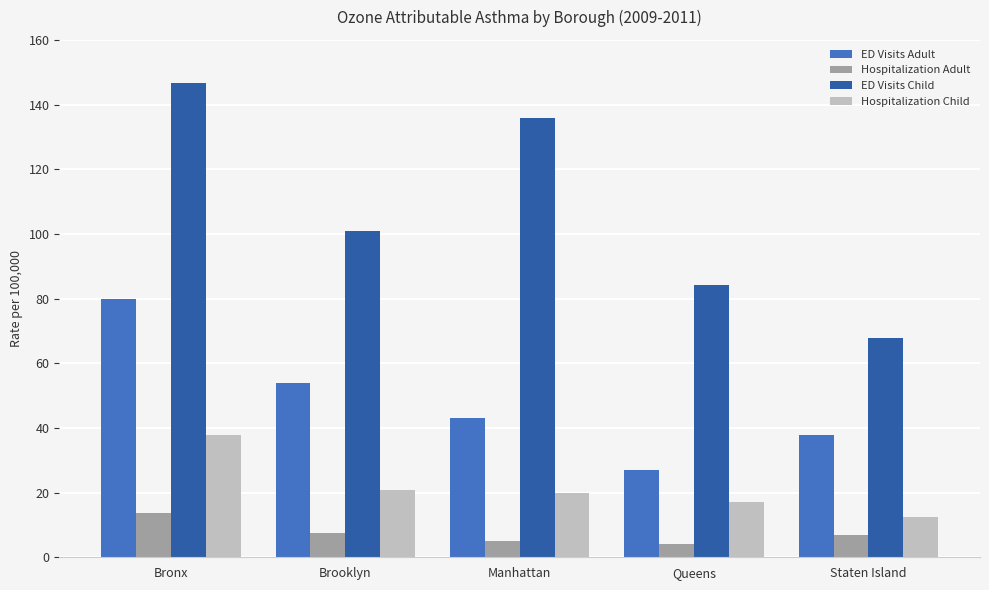

How many data points in ED Visits Child are less than 101?

2